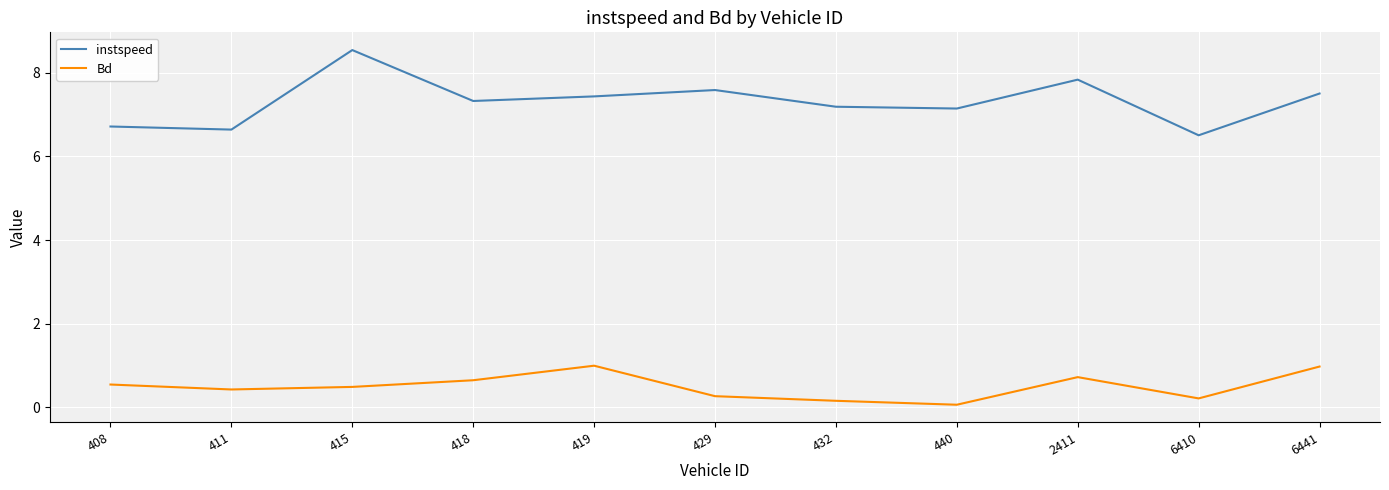

How many lines are shown in the chart?

2